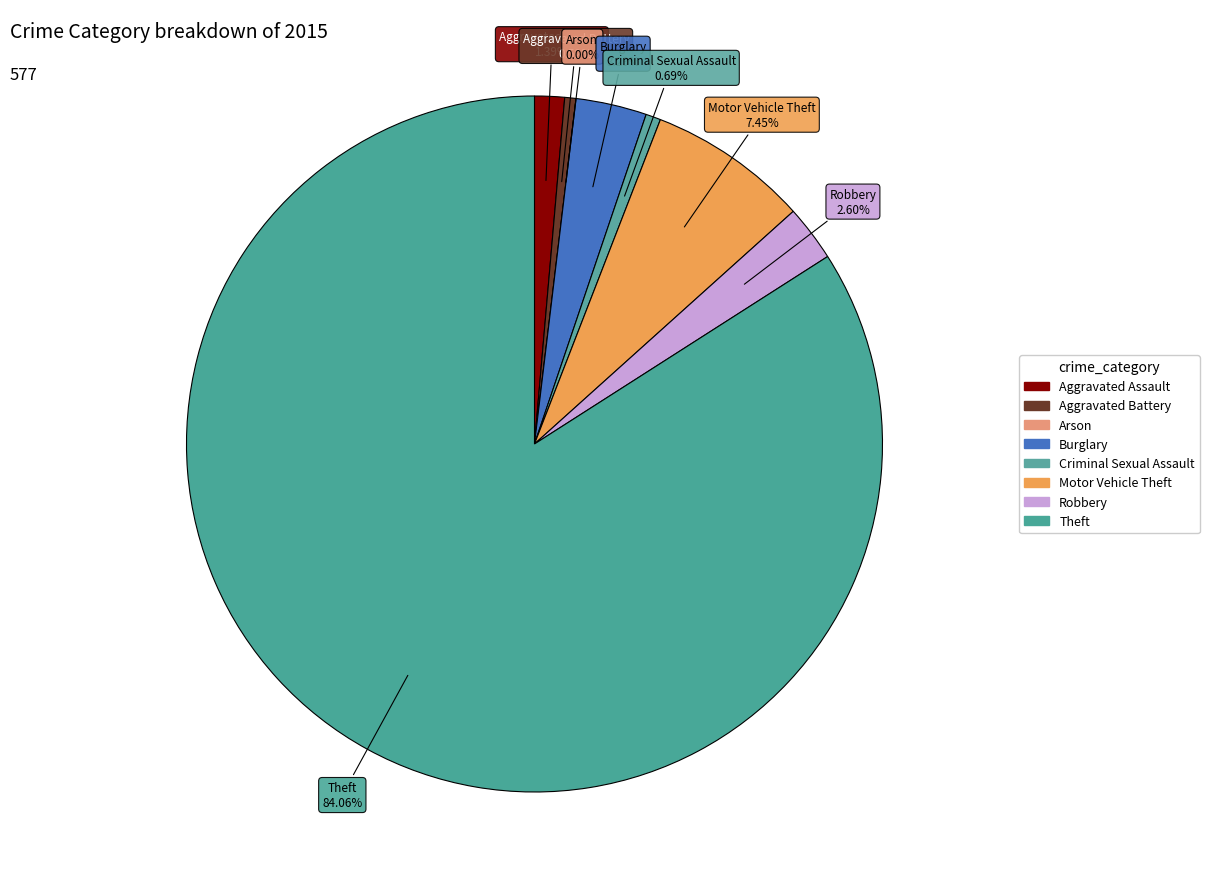

What is the change in value from Aggravated Battery to Theft?

+482